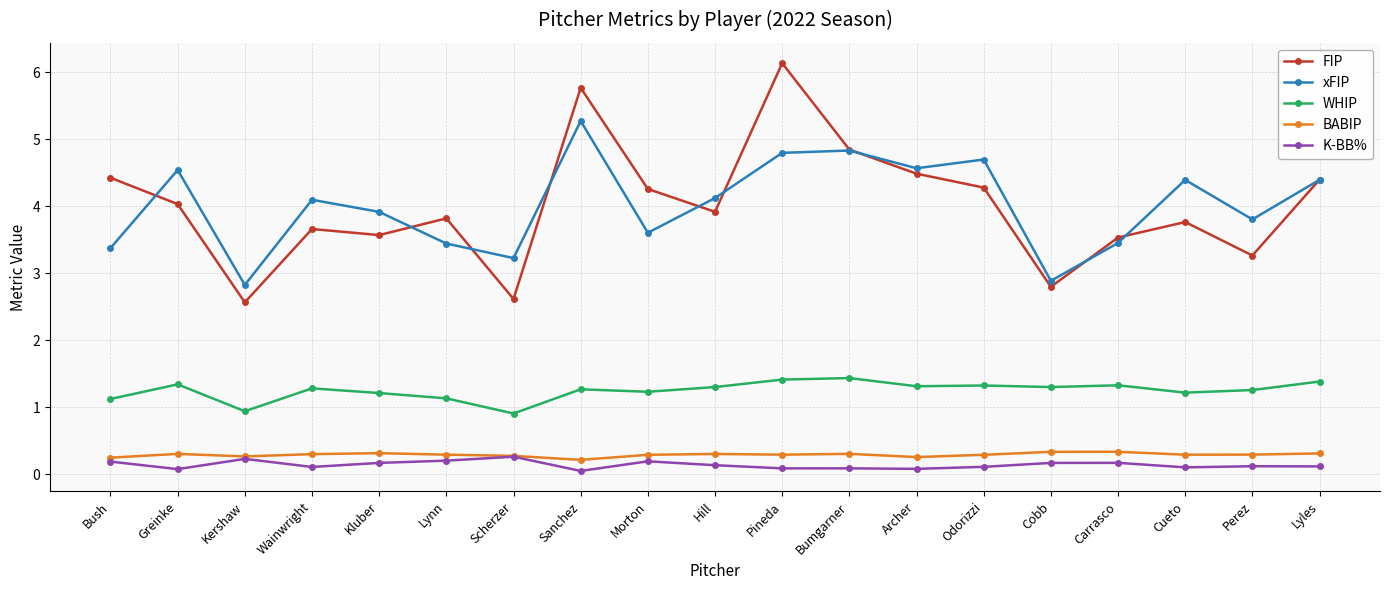

Is the value of FIP at Perez greater than the value of WHIP at Perez?

Yes